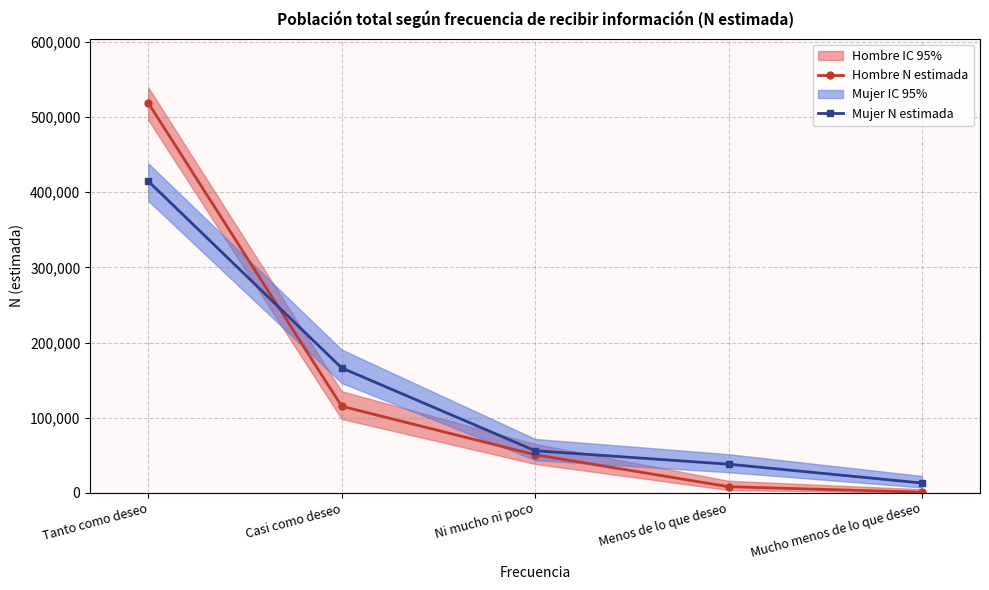

Which series ends up on top after the final intersection of Hombre N estimada and Mujer N estimada?

Mujer N estimada